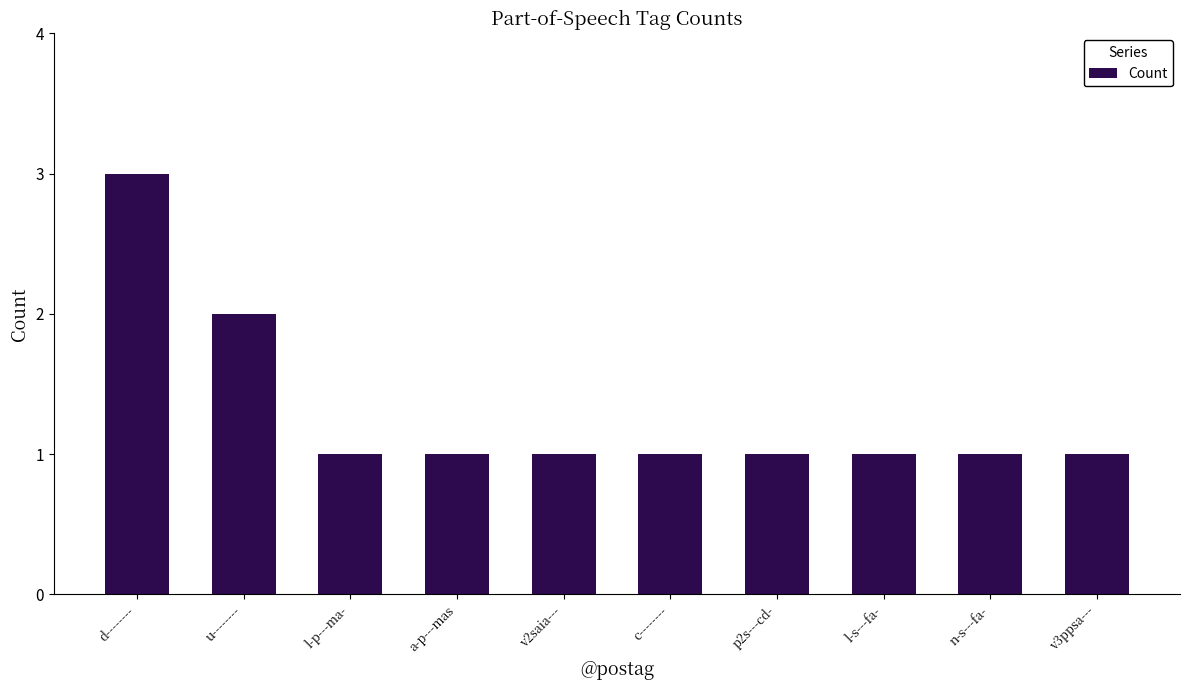

What is the label of the 3rd bar from the left?

l-p---ma-